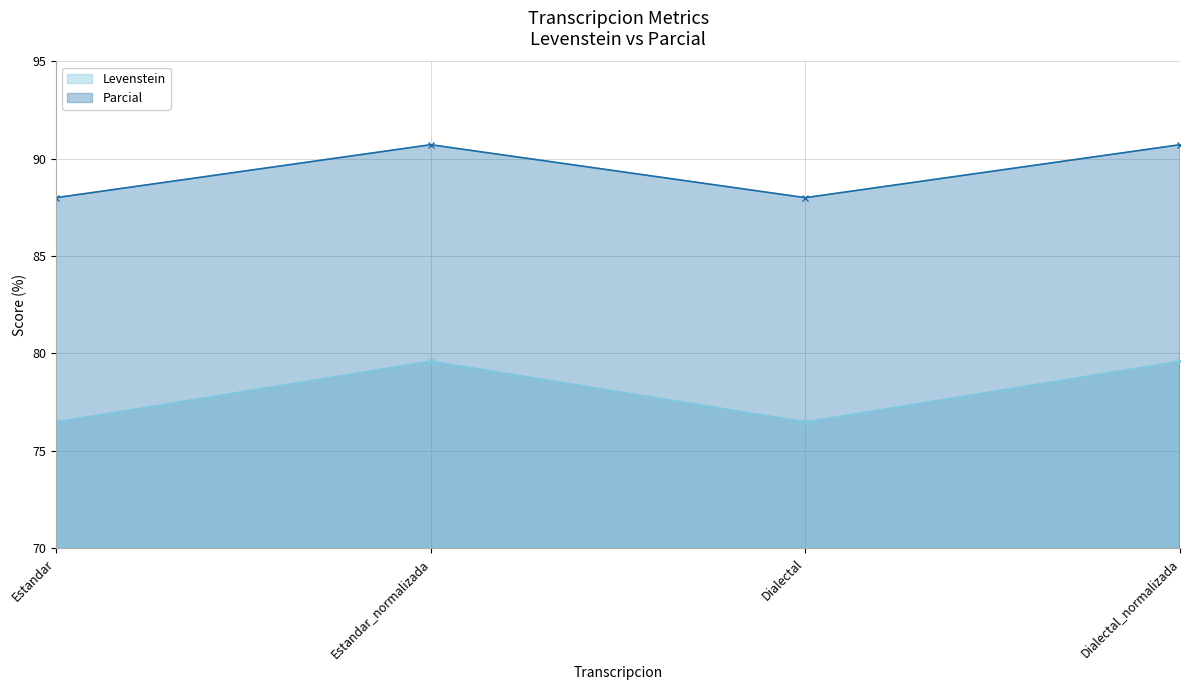

At Estandar_normalizada, list the series in order from smallest to largest.

Levenstein, Parcial